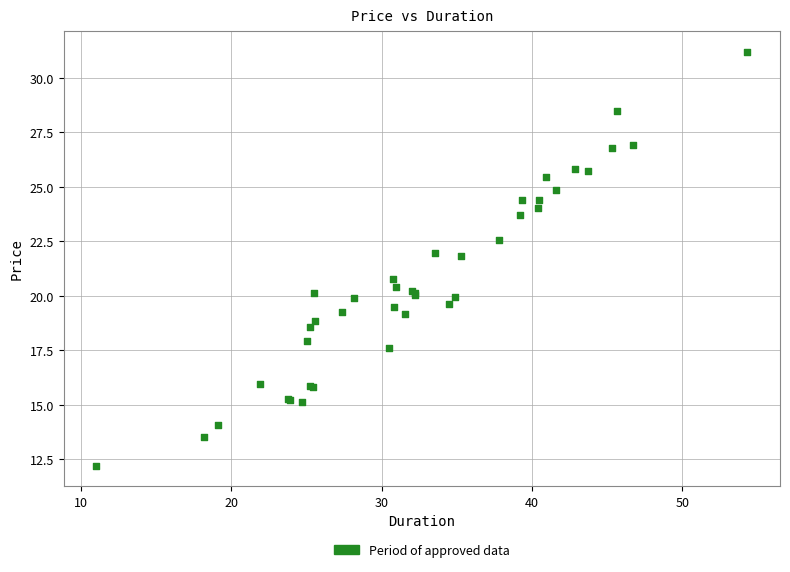

What Y value in the scatter plot is closest to 21?

20.8